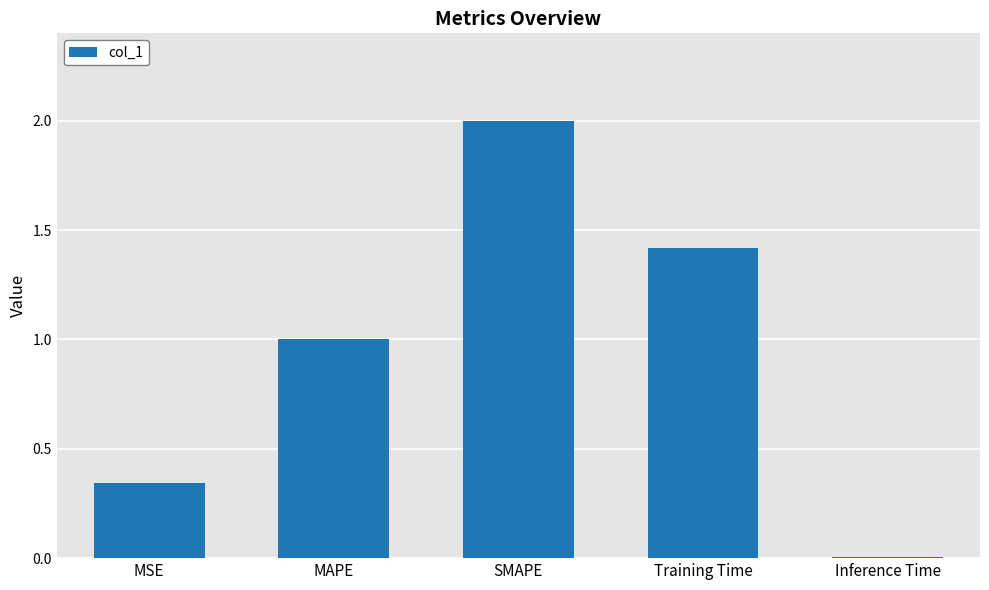

Rank the categories by value from highest to lowest.

SMAPE, Training Time, MAPE, MSE, Inference Time